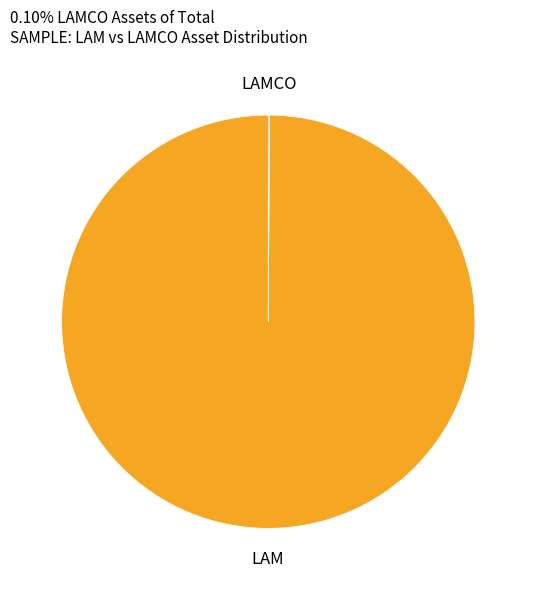

Is there any slice that represents more than half of the pie?

Yes